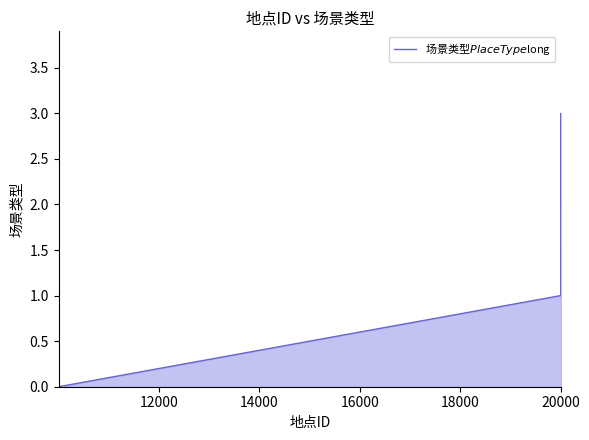

What is the maximum value shown in the chart?

3